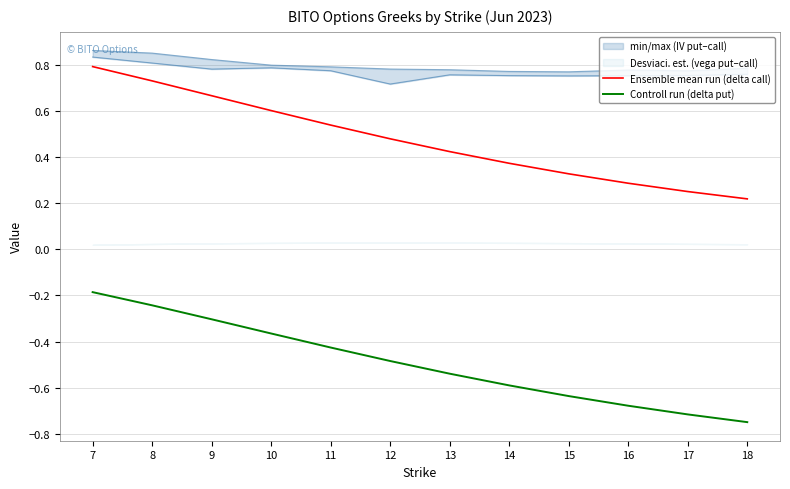

How many lines are shown in the chart?

2